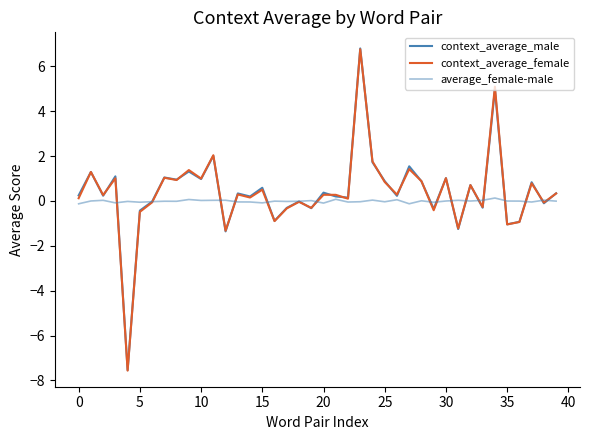

Which series ends up on top after the final intersection of context_average_male and average_female-male?

context_average_male